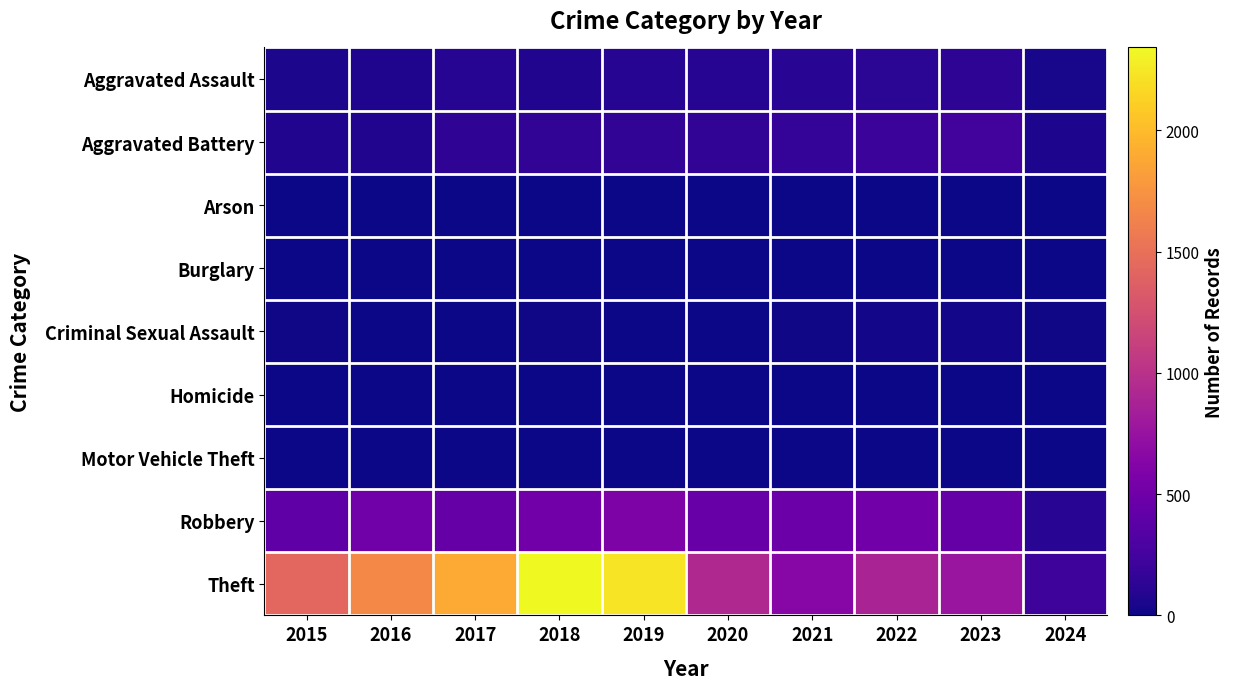

At 2017, list the series in order from largest to smallest.

Theft, Robbery, Aggravated Battery, Aggravated Assault, Criminal Sexual Assault, Burglary, Motor Vehicle Theft, Homicide, Arson